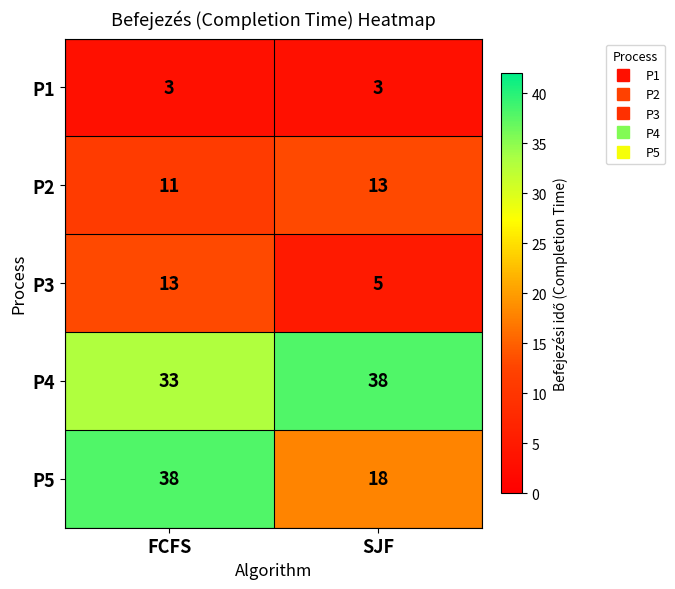

Is it true that P4 equals 14 at SJF?

False